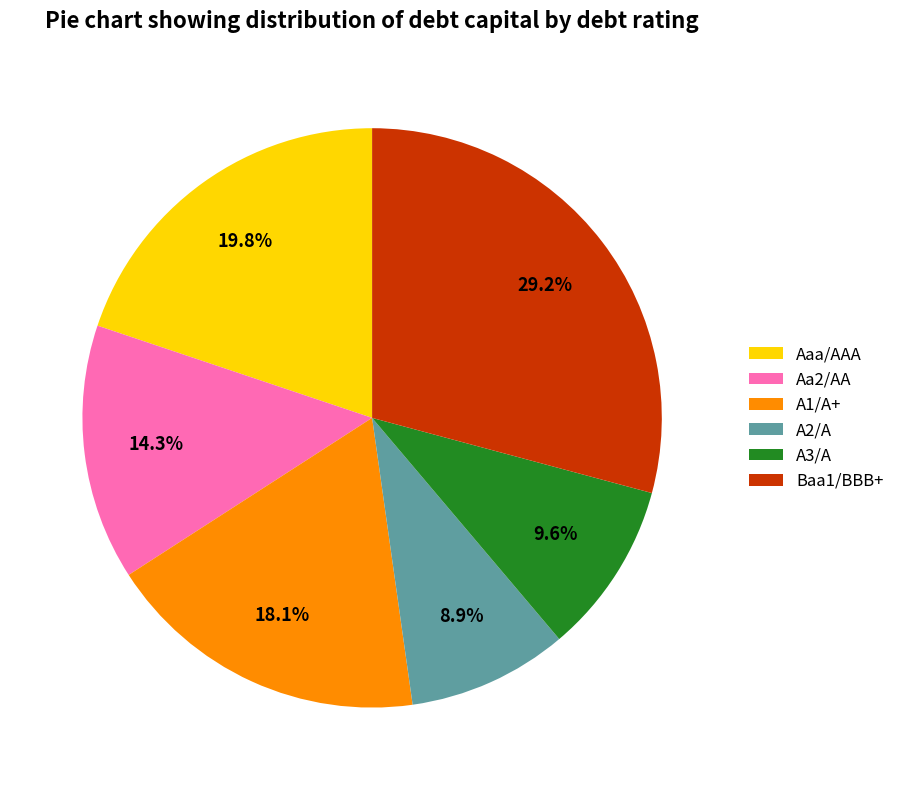

Do A2/A and A1/A+ together represent more than half of the pie?

No